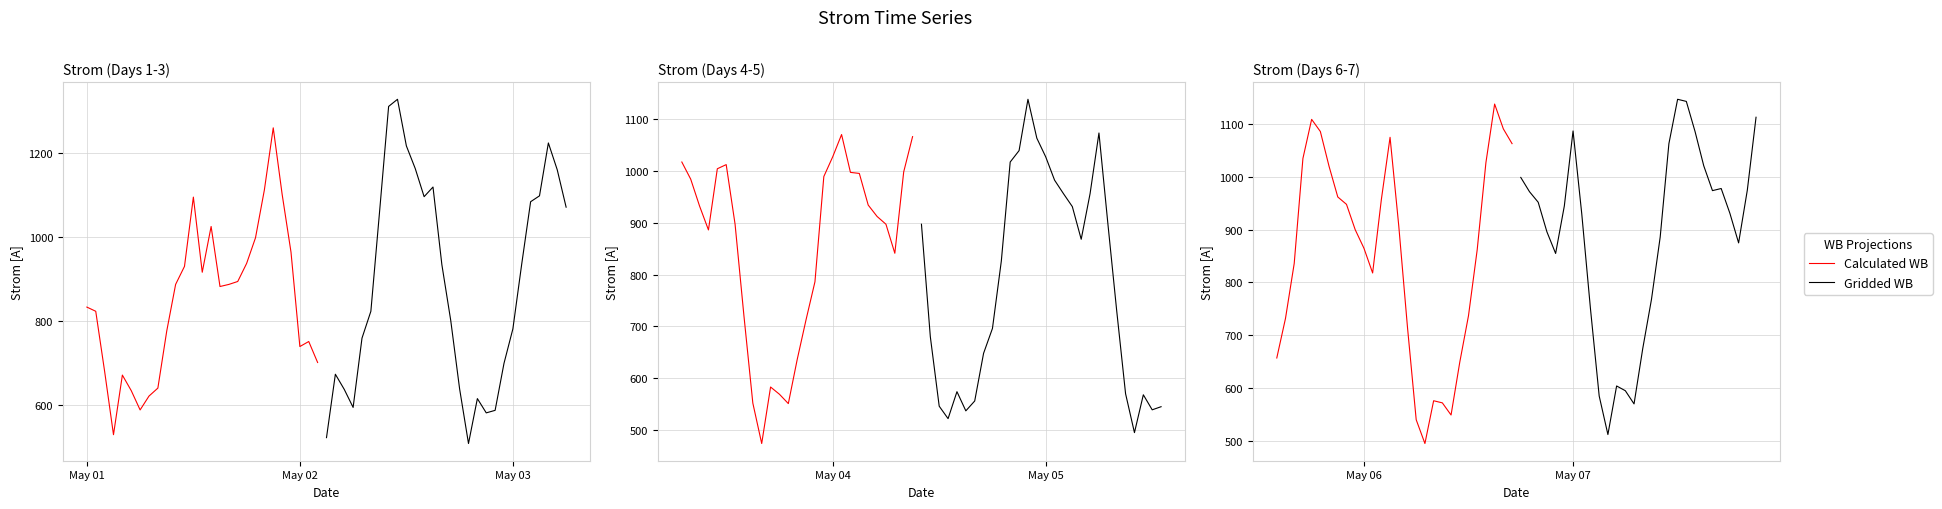

What are all the series names shown in the legend?

Calculated WB, Gridded WB